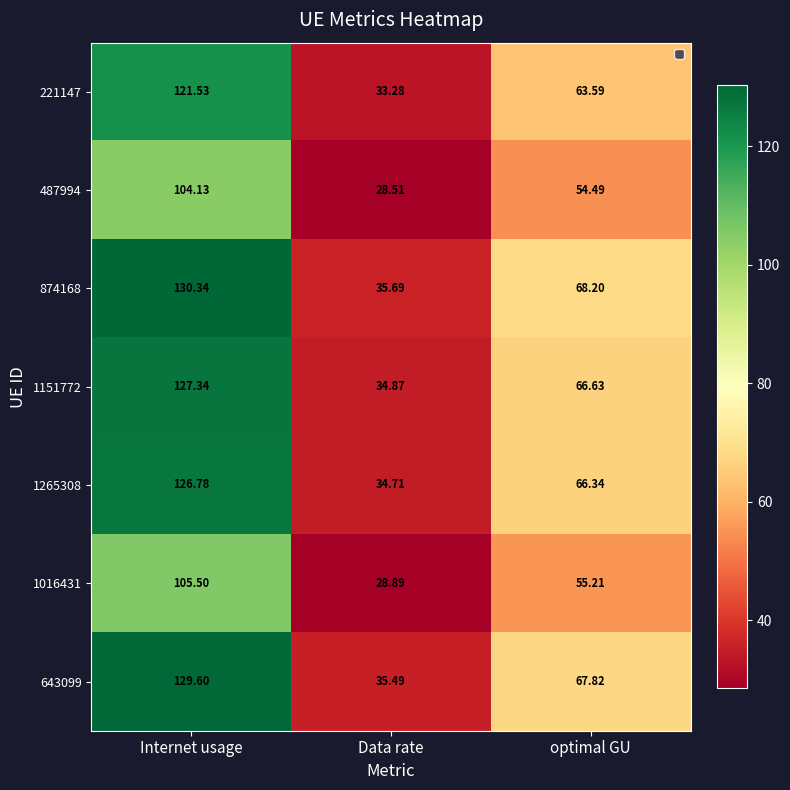

Which series changed the most between Internet usage and Data rate?

874168